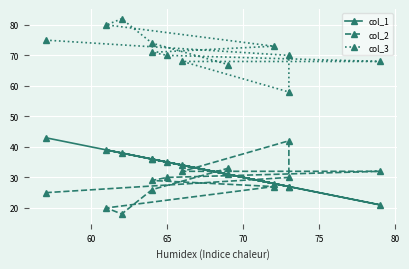

What position from the right is 70?

9